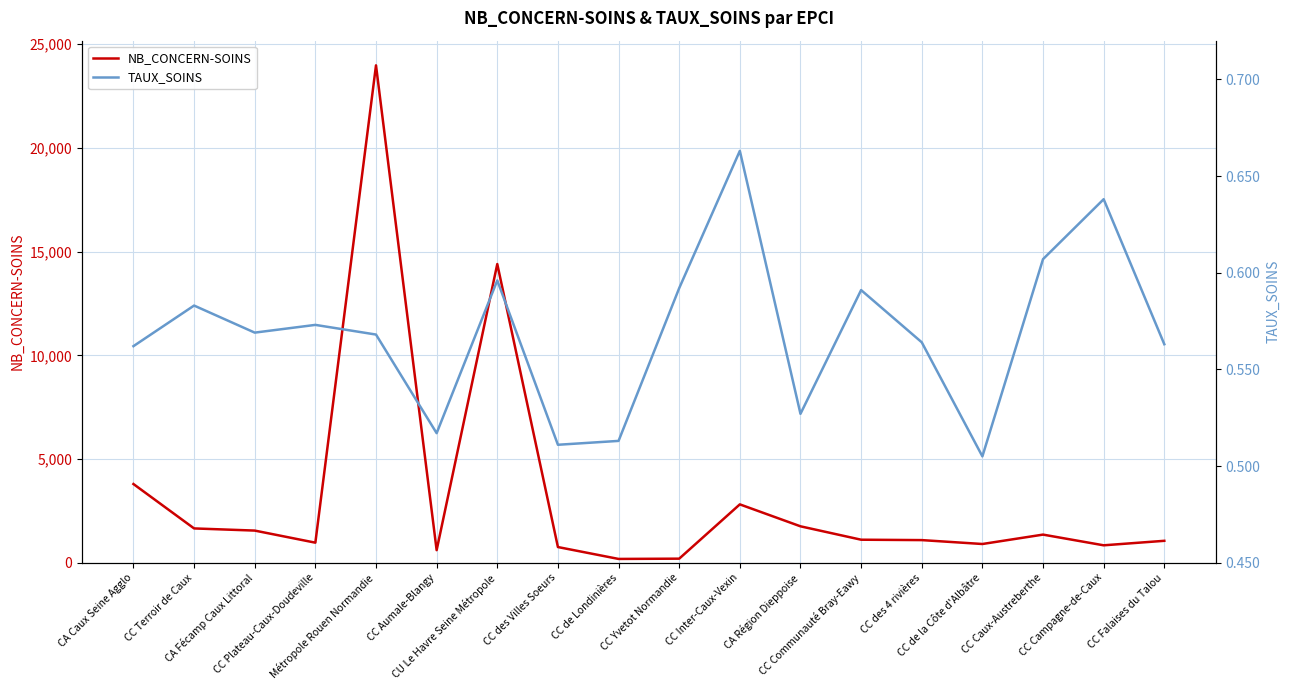

What is the difference between the maximum and minimum values in the TAUX_SOINS series?

0.2